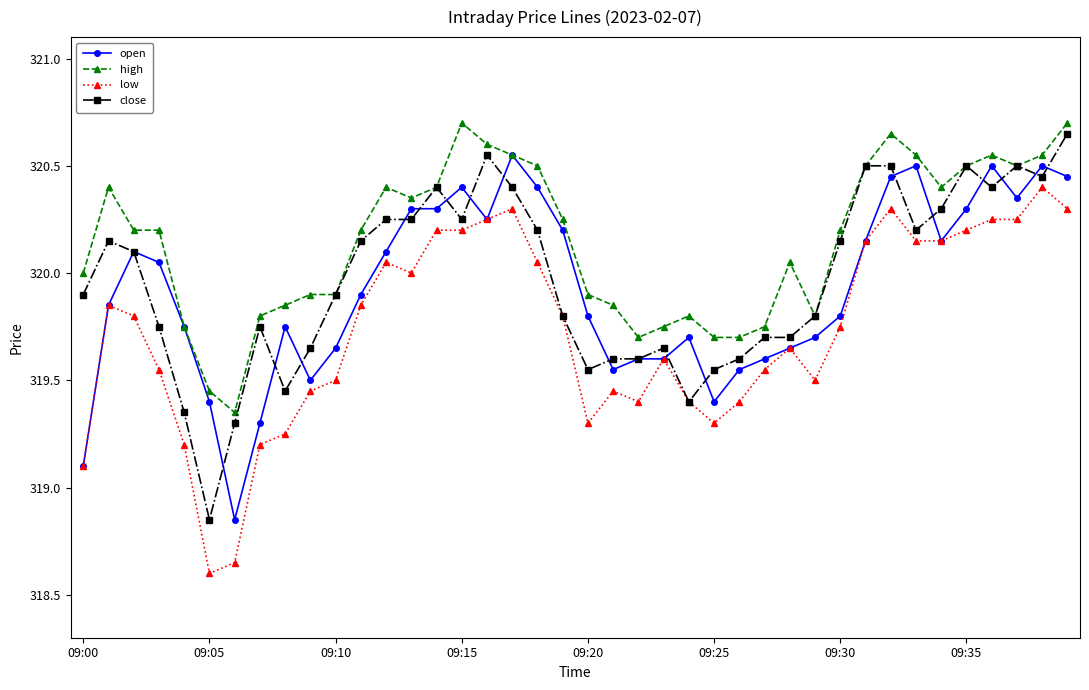

Which series has the largest total across all categories?

high